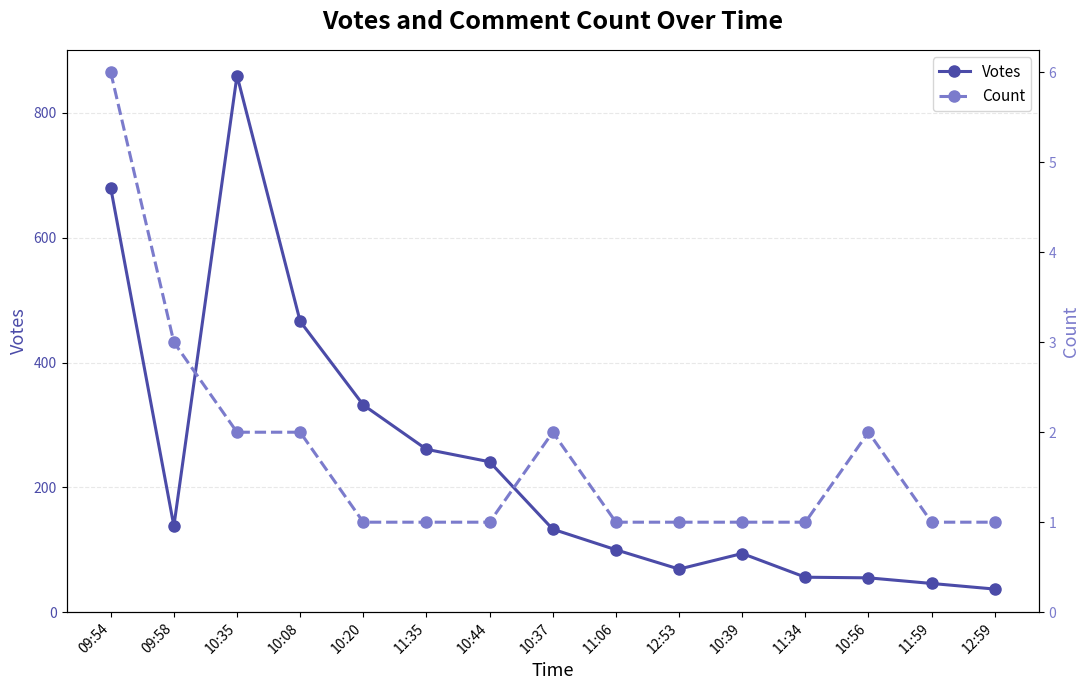

At which category does the chart reach its peak across all series?

10:35